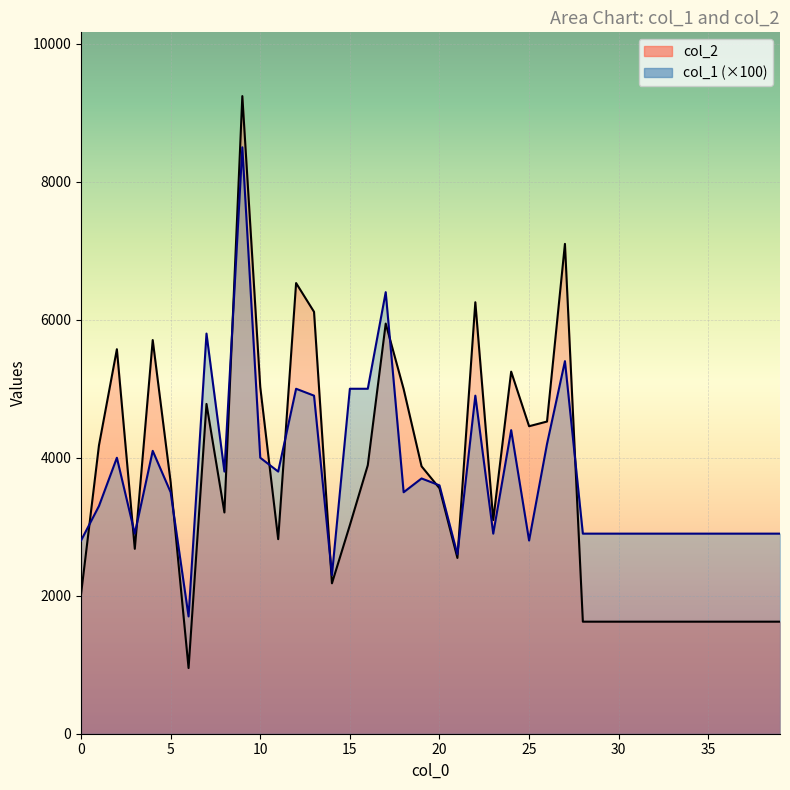

What is the value of the col_1 point at the 3rd from the left?

4000